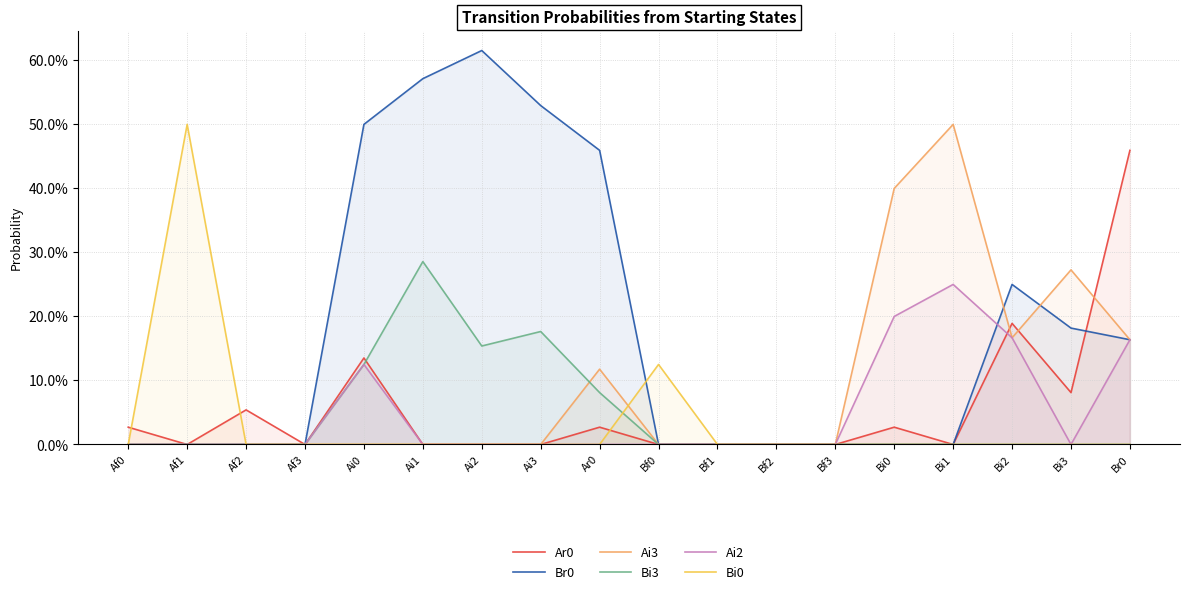

What is the sum of all Ar0 values?

1.0